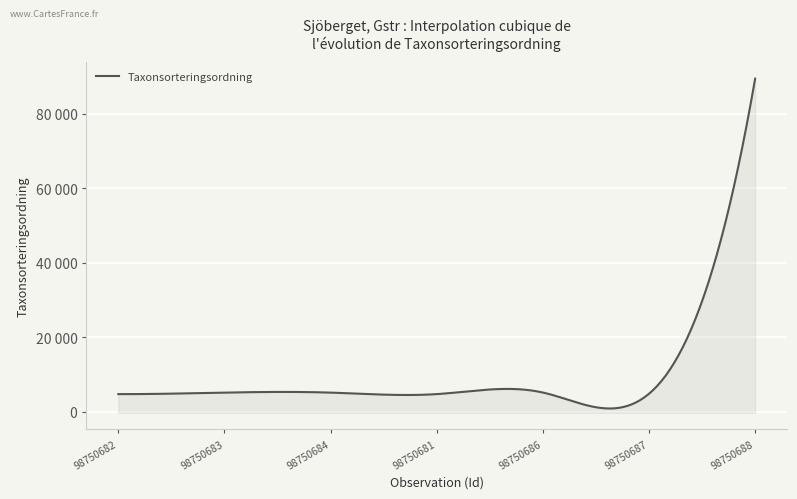

Rank the categories by value from highest to lowest.

98750688, 98750686, 98750683, 98750684, 98750687, 98750682, 98750681